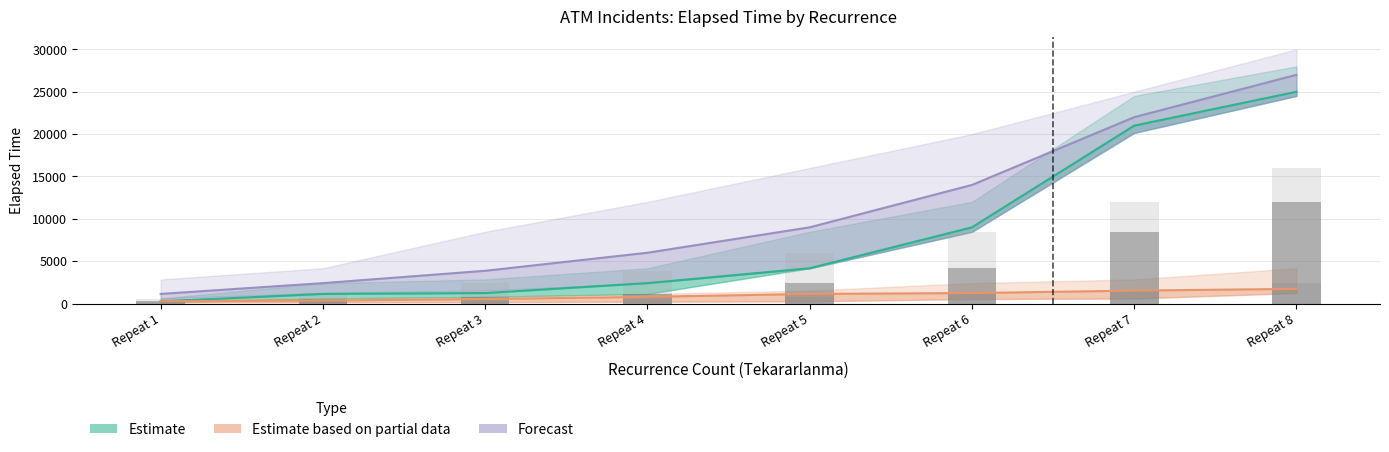

How many data points in partial_mid are above 1140?

3